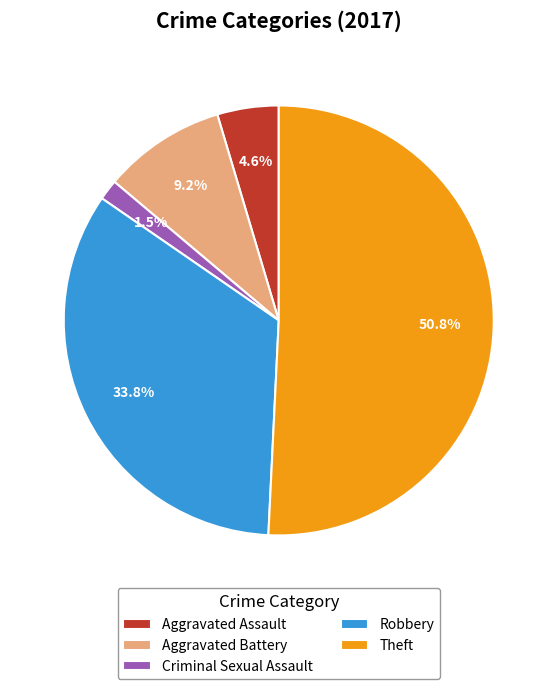

What is the smallest slice in the pie chart?

Criminal Sexual Assault